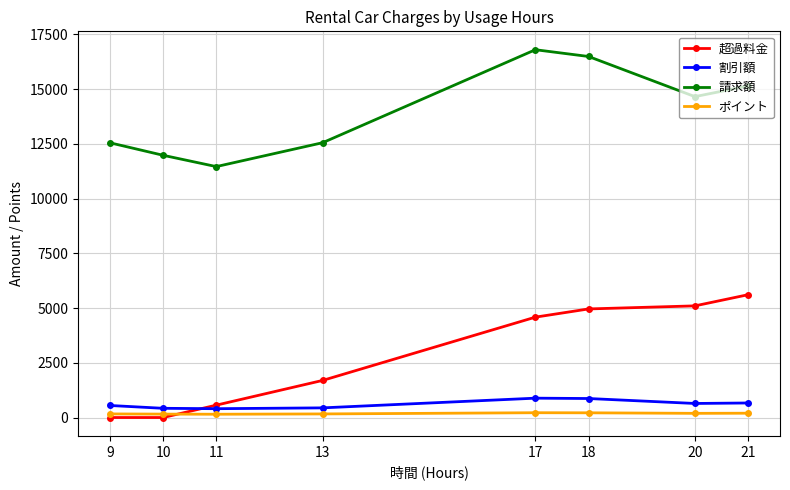

The value of 超過料金 at 13 is 1080. True or false?

False